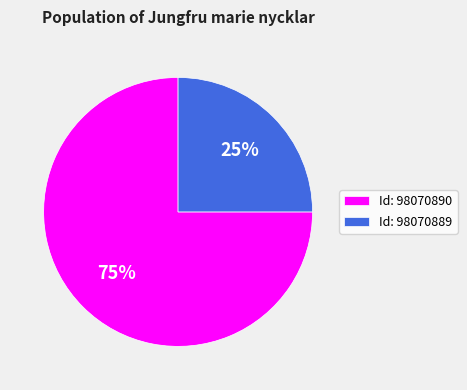

The Id: 98070890 slice represents 75% of the pie. True or false?

True